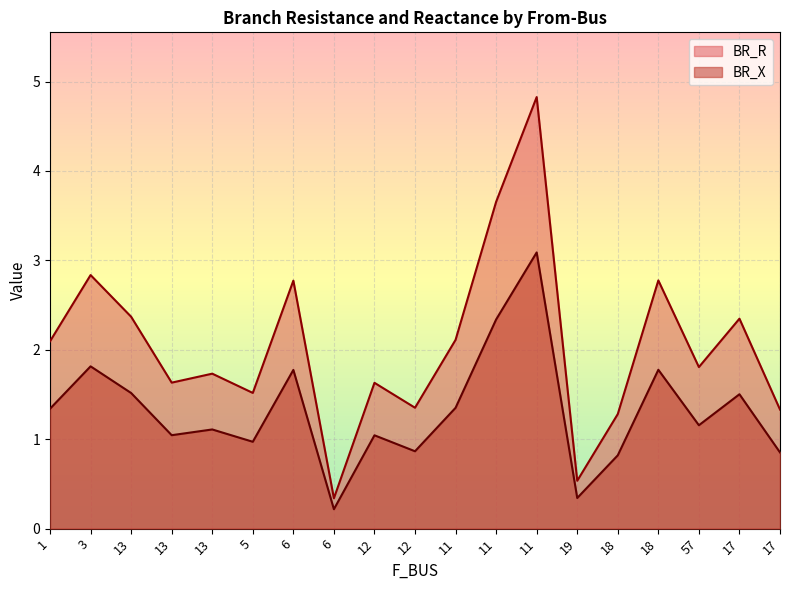

Which has a higher value, 18 or 6?

18